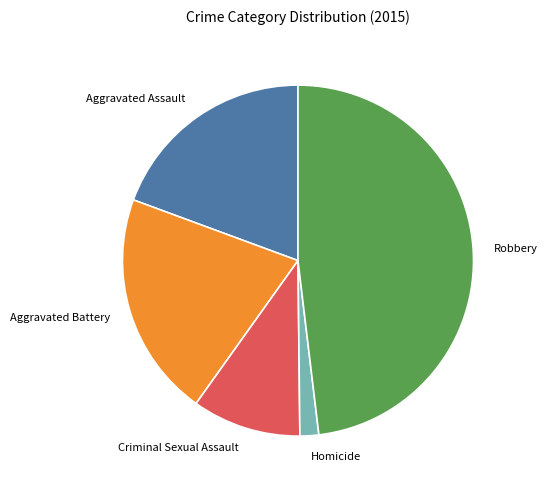

Is the sum of Robbery and Aggravated Assault greater than half?

Yes